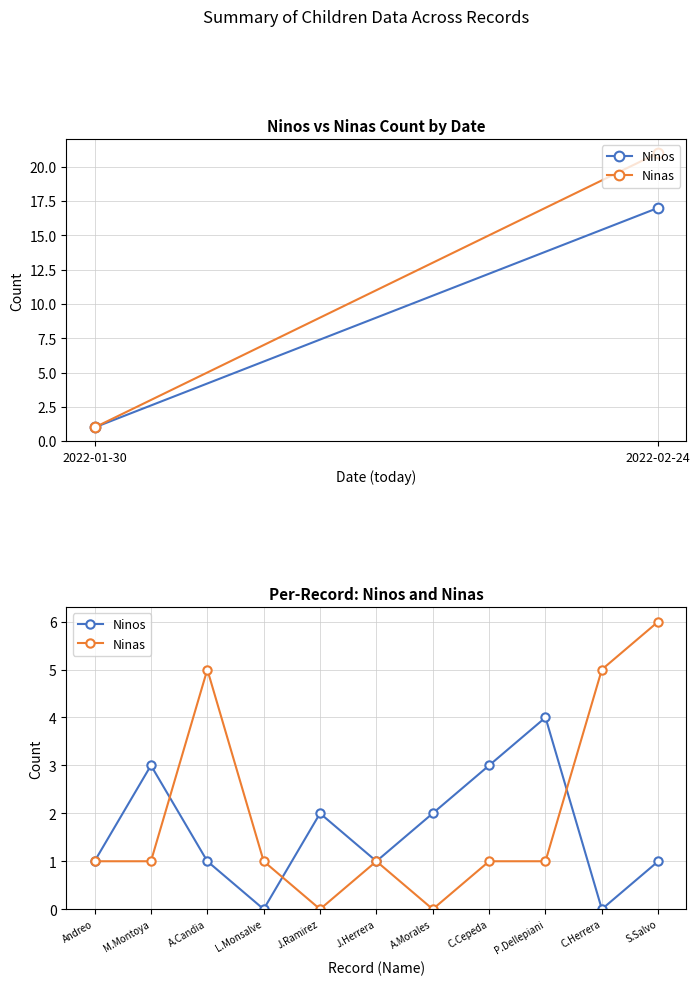

What is the approximate value of Ninas at A.Candia?

5